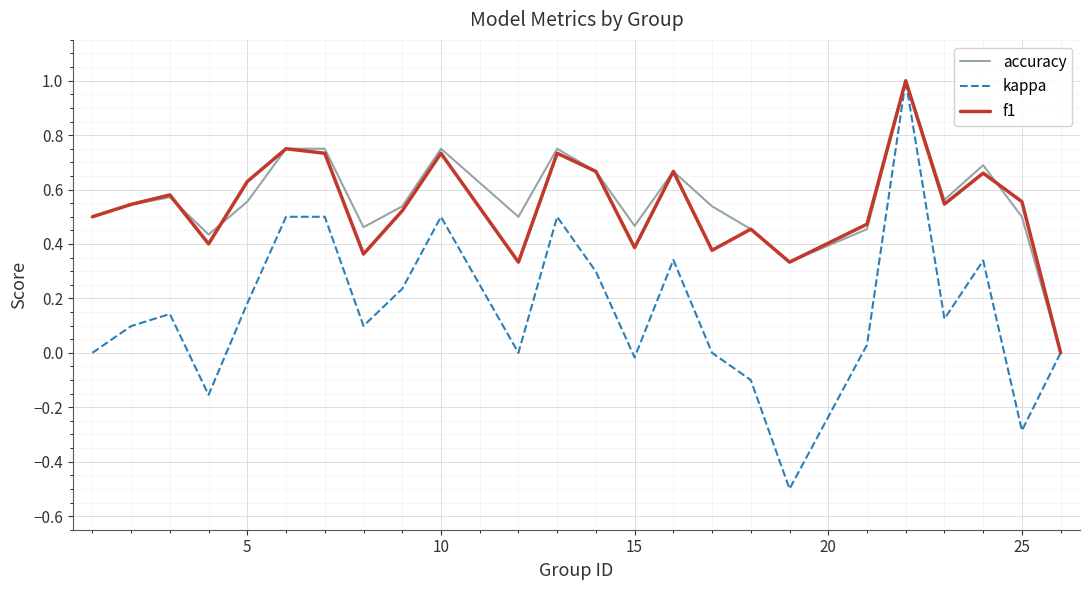

What is the difference between the maximum and minimum values in the accuracy series?

1.0